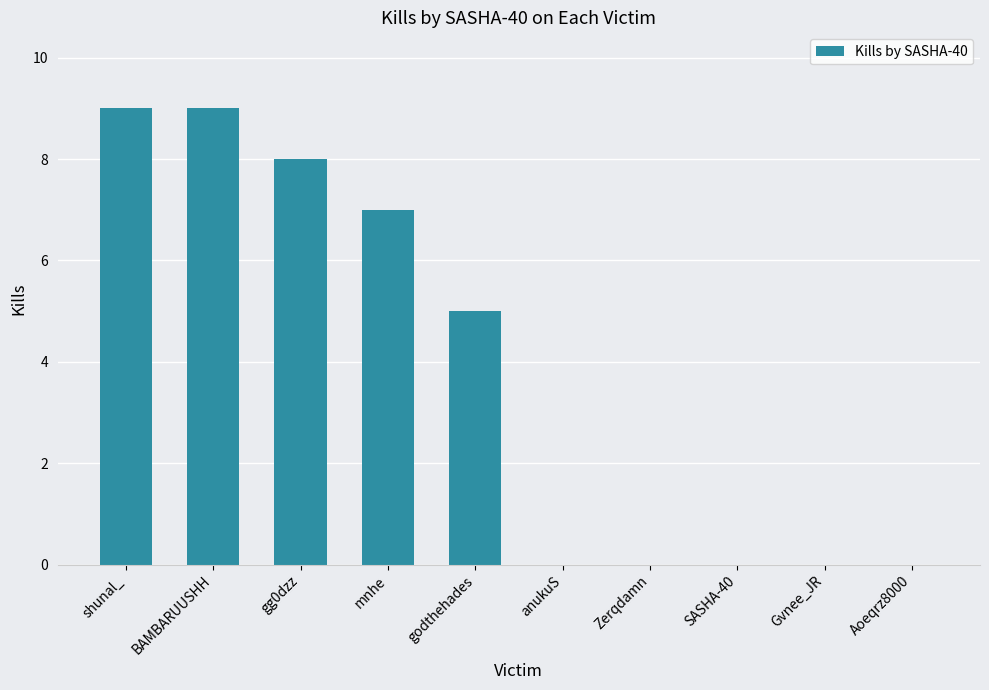

Which has a higher value, mnhe or SASHA-40?

mnhe